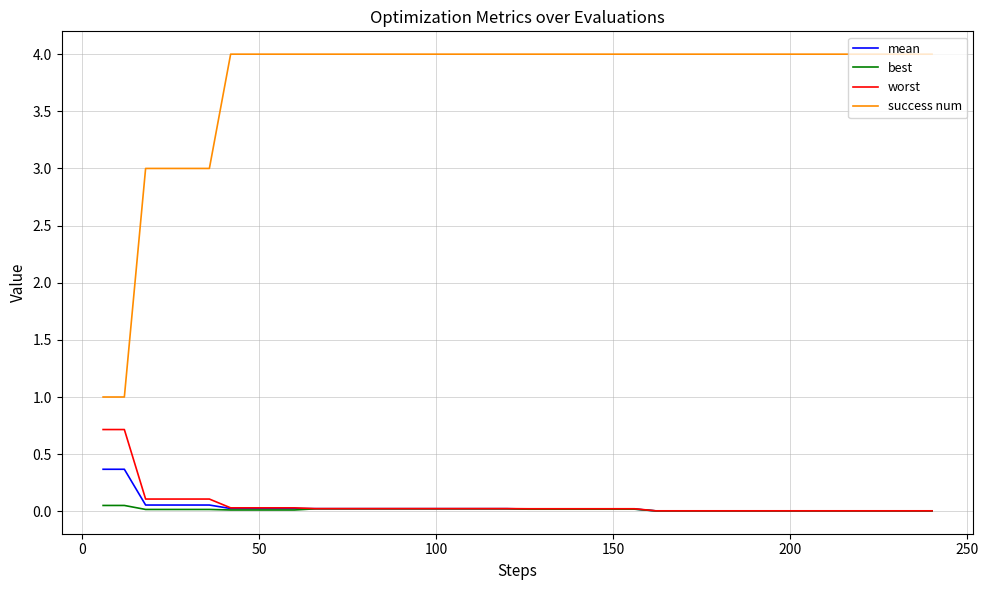

Rank the series by their maximum value, from highest to lowest.

success num, worst, mean, best